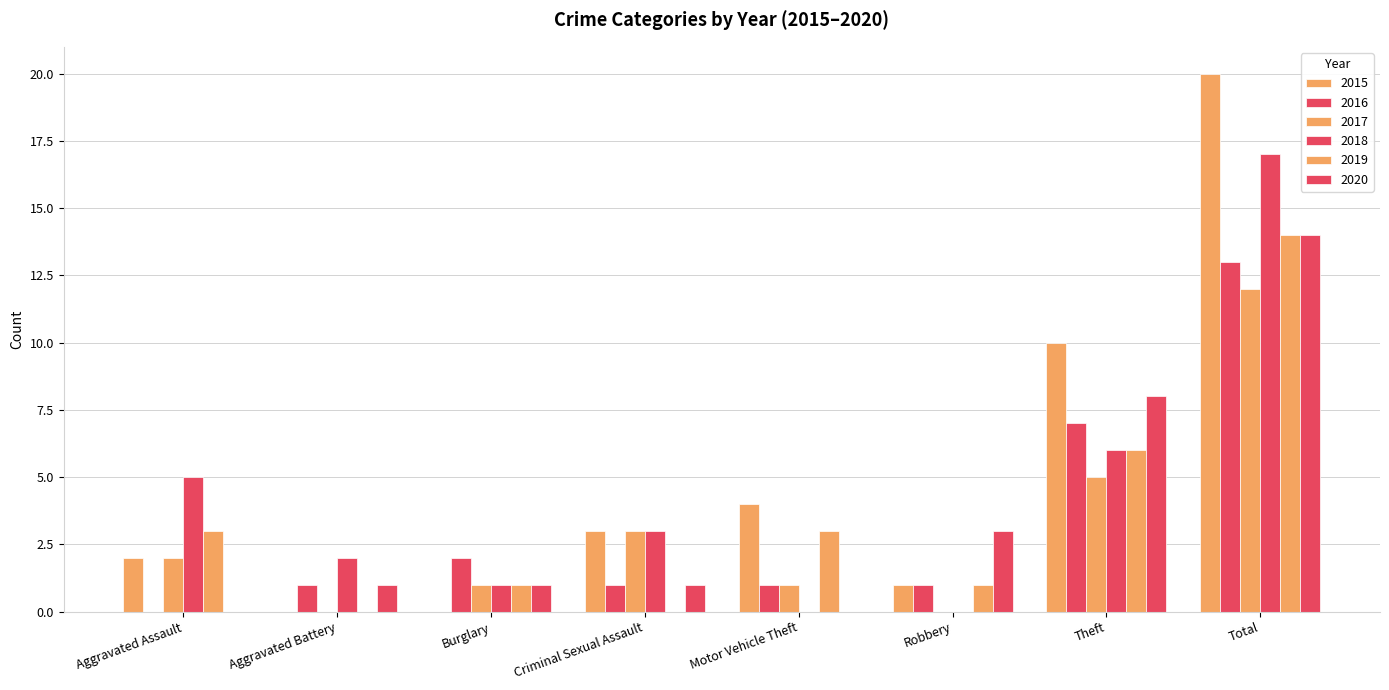

Count the number of data series in this chart.

6